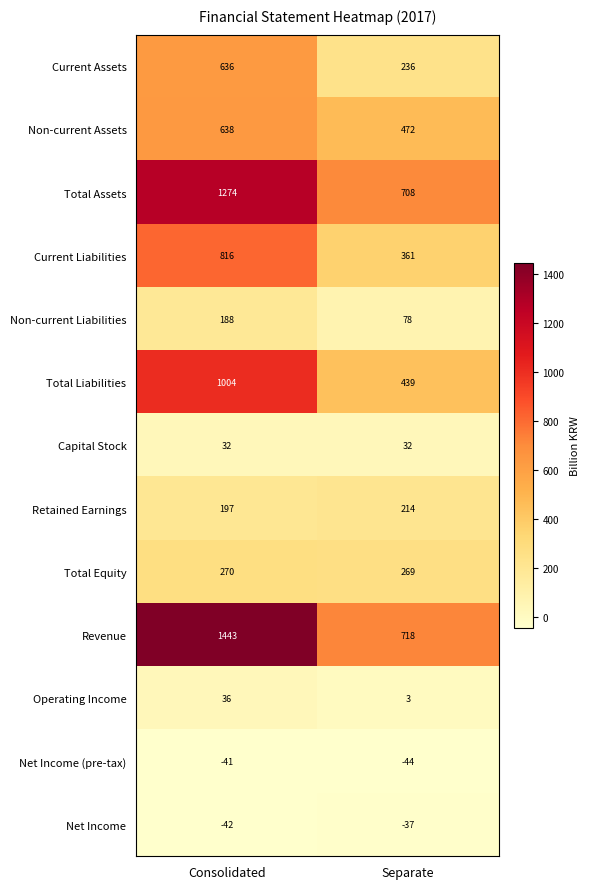

The value of Total Liabilities at Separate is 730. True or false?

False